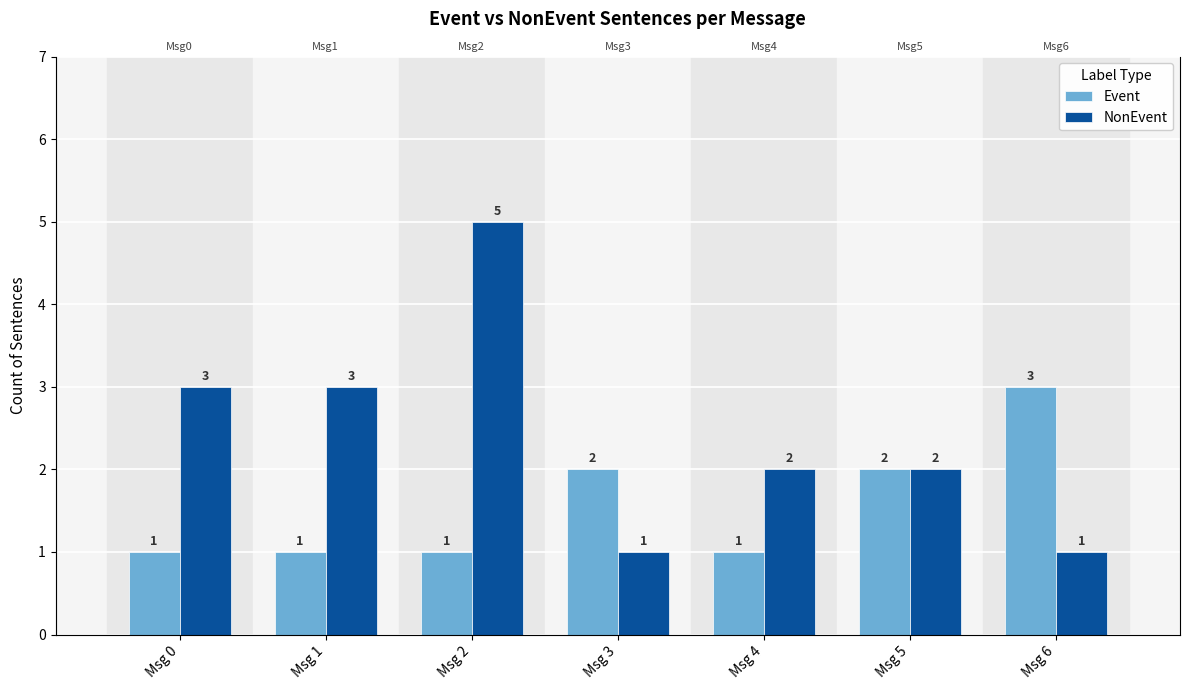

What is the sum of the Event values at Msg 1 and Msg 3?

3